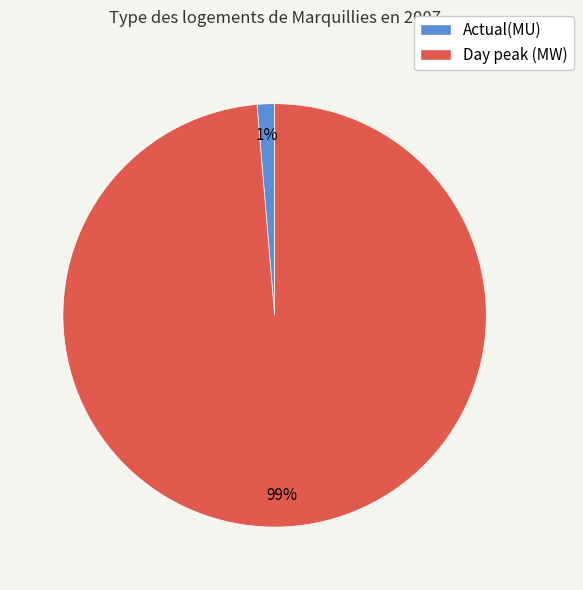

Is Actual(MU) the majority of the pie?

No